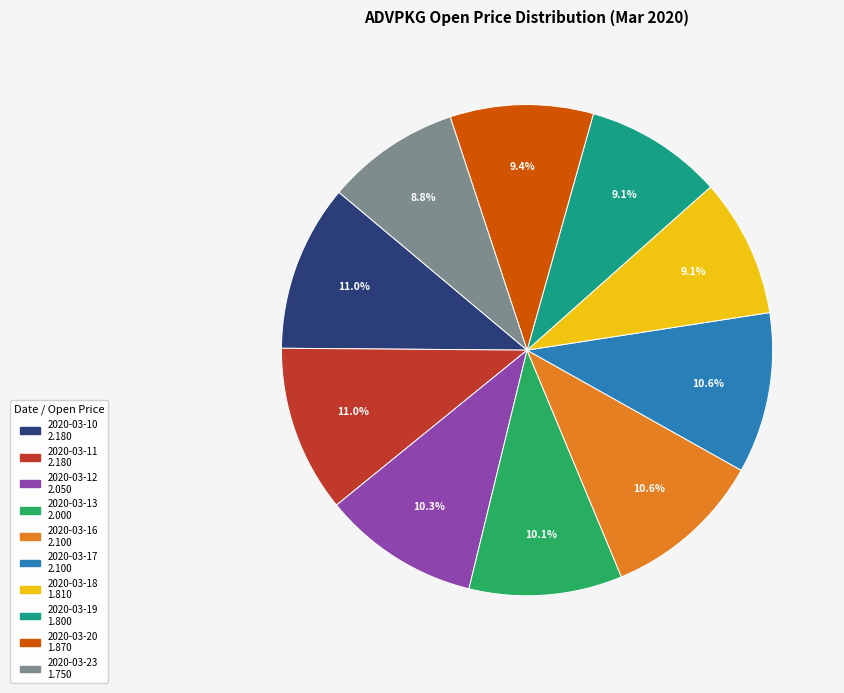

To the nearest percent, what percentage of the pie is 2020-03-23?

9%